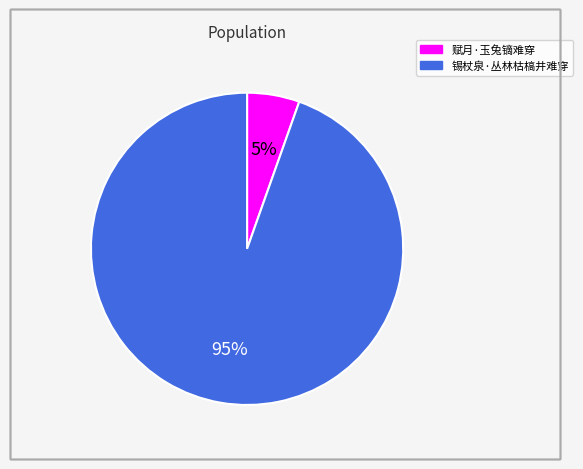

True or false: 赋月·玉兔镝难穿 accounts for 5% of the total.

True